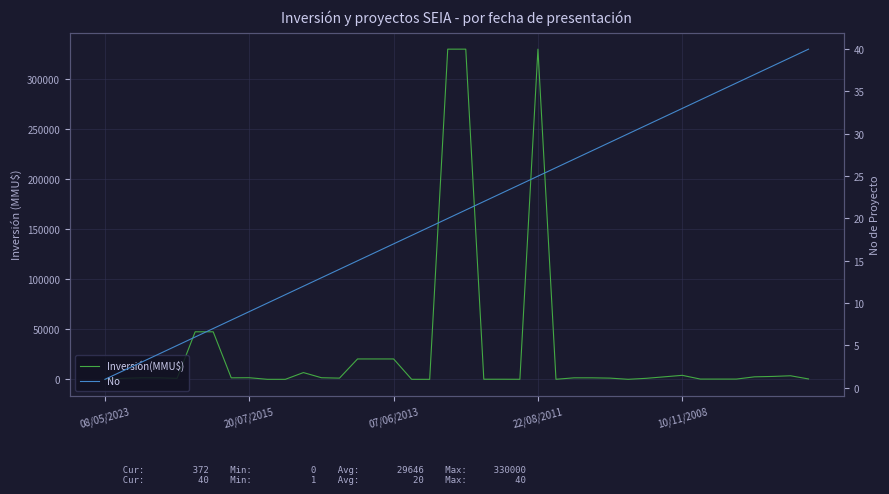

How many times do No and Inversión(MMU$) cross each other?

6